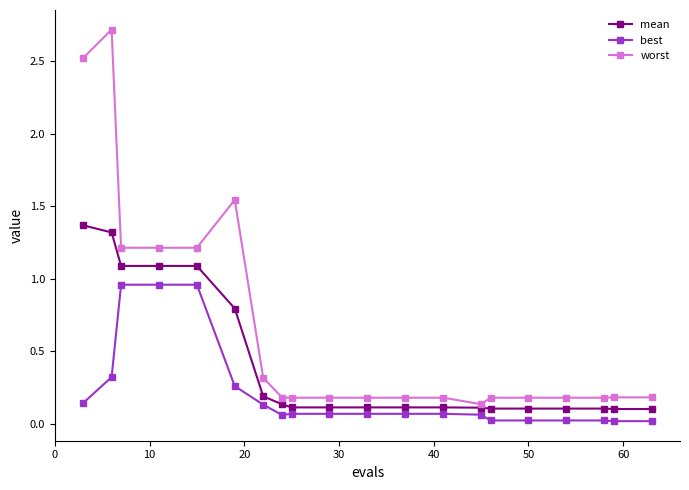

True or false: worst has more than 1 points higher than both neighbors.

True